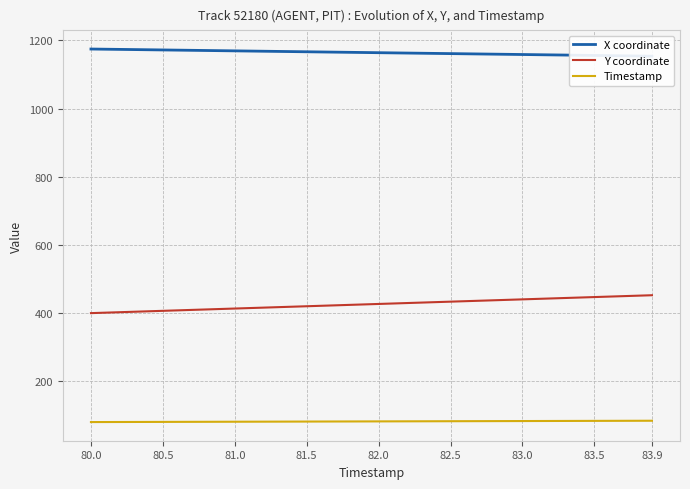

True or false: Timestamp and Y coordinate intersect in this chart.

False